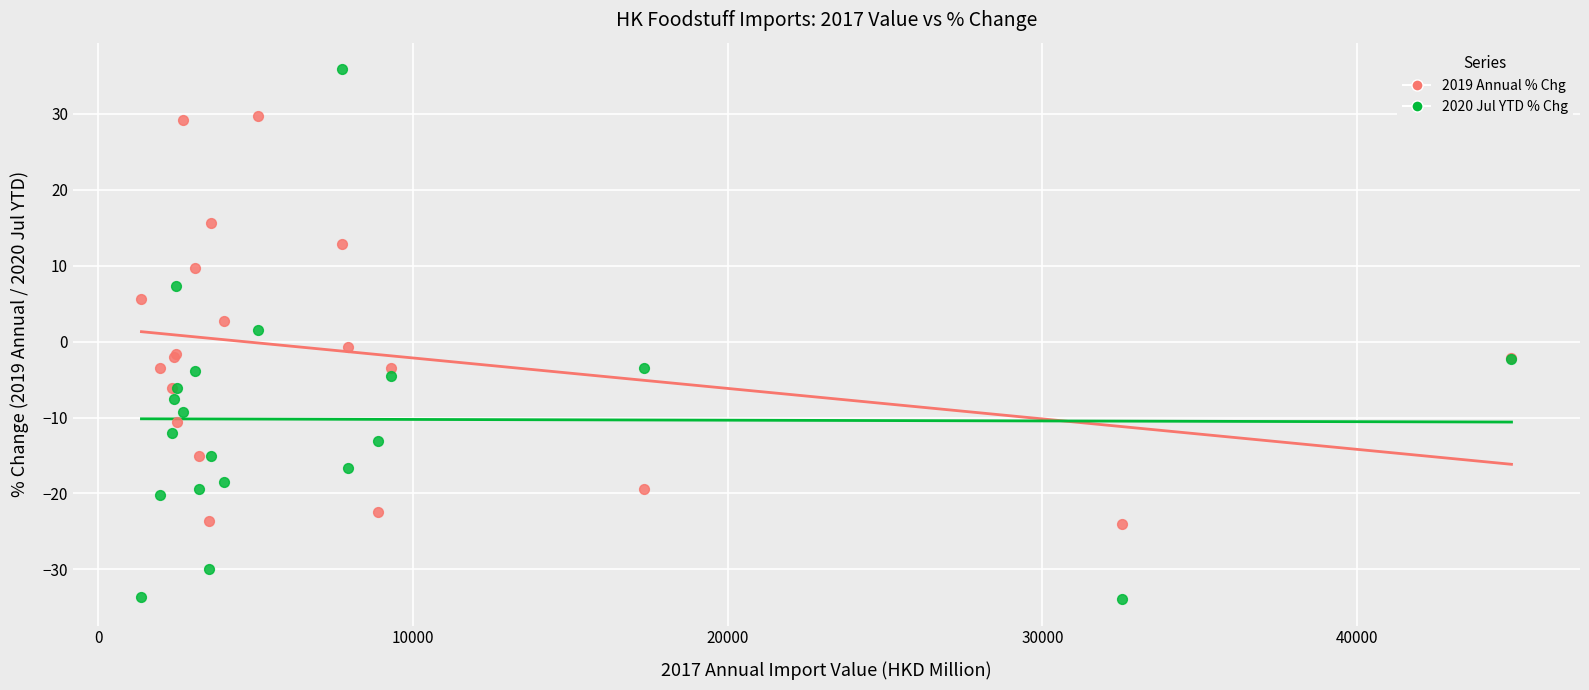

Which series contains the lowest Y value?

2020 Jul YTD % Chg